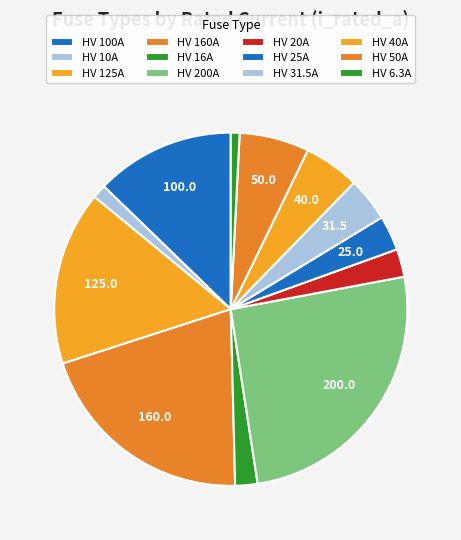

How many slices are in this pie chart?

12